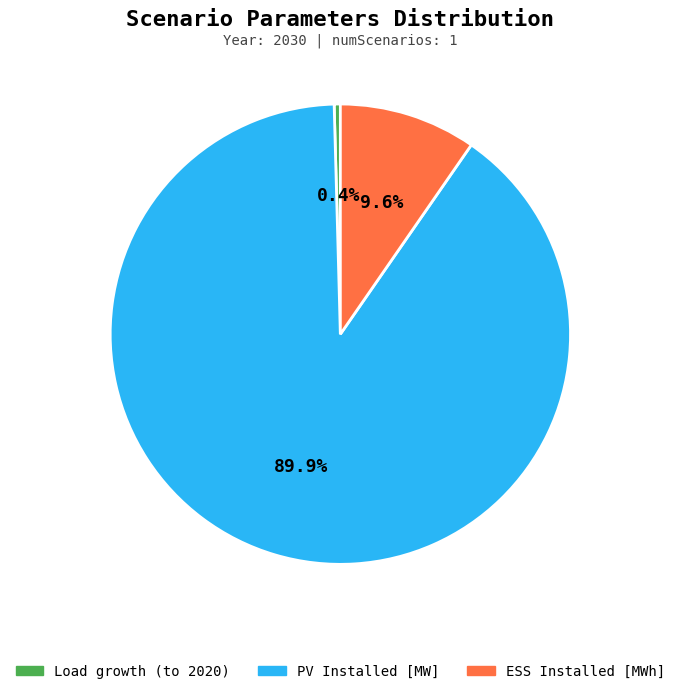

How much of the chart is everything except ESS Installed [MWh]?

90.4%